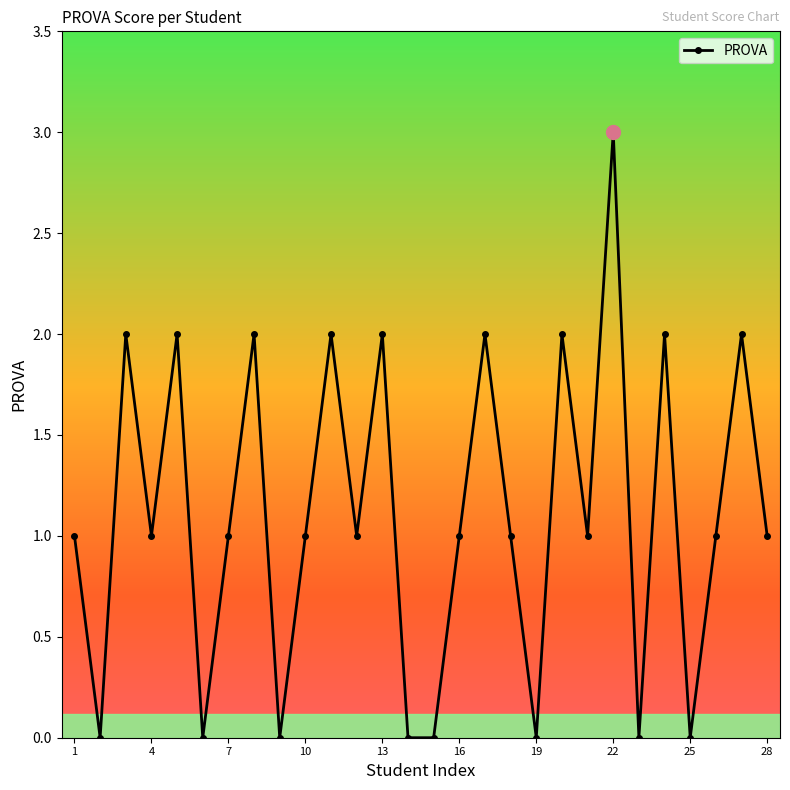

How many data points does each series have?

28